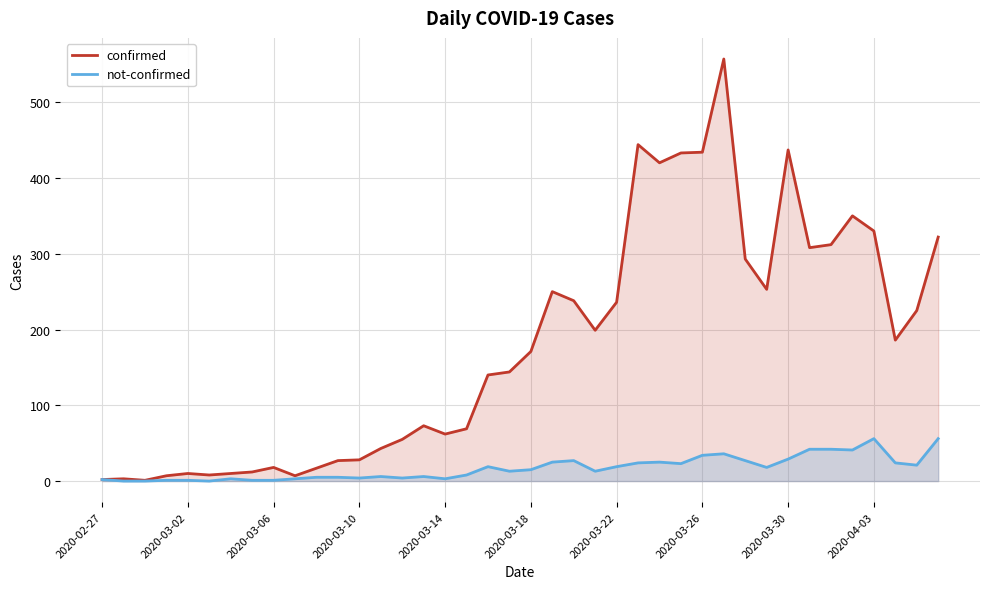

Which series has the largest total across all categories?

confirmed